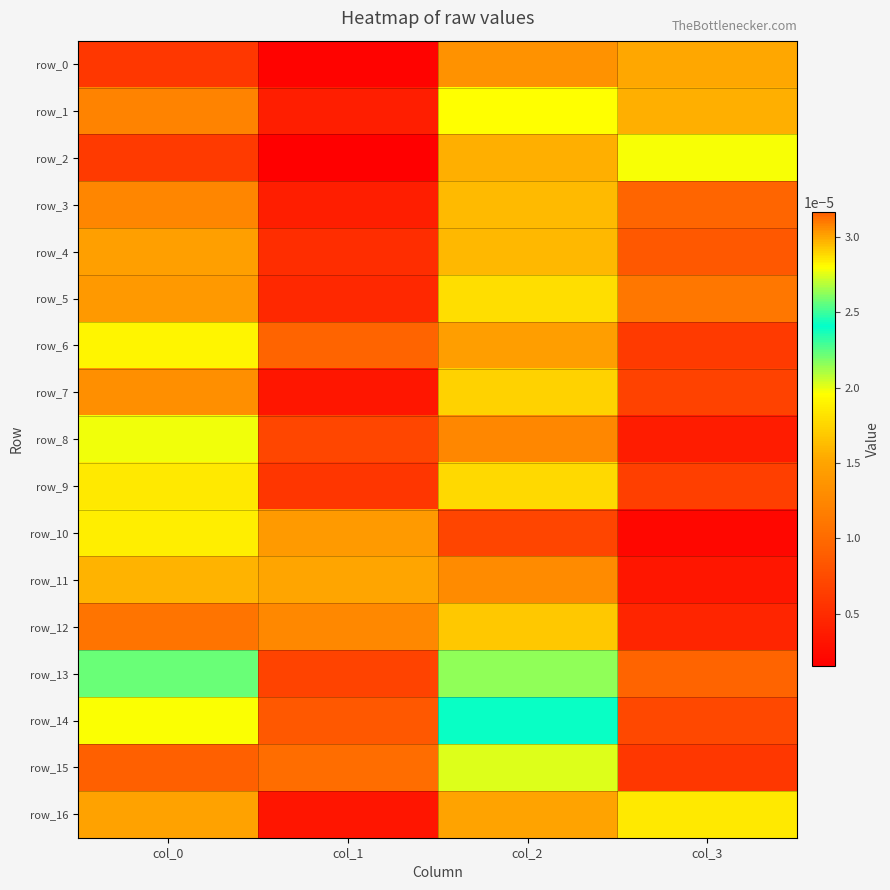

Is it true that row_9 equals 0.0 at col_3?

True